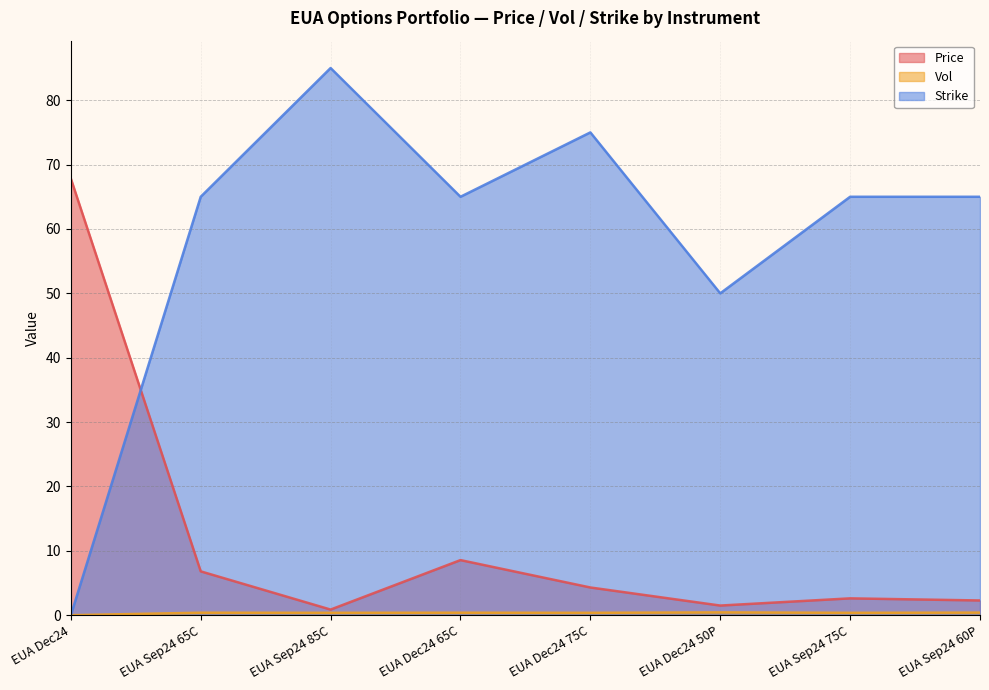

What is the label of the 1st point from the left?

EUA Dec24